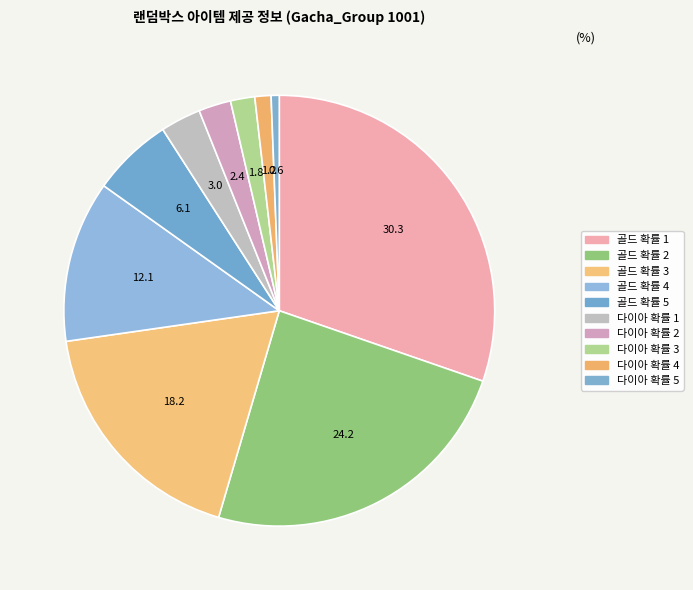

Is the sum of 다이아 확률 2 and 골드 확률 3 greater than half?

No